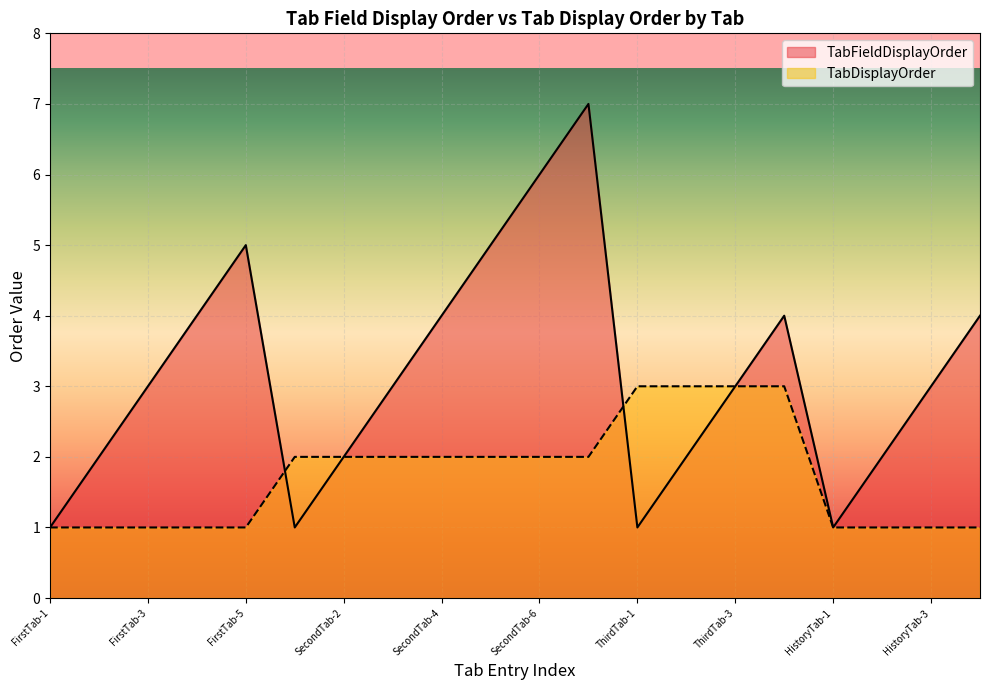

Reading right to left, list all the values displayed in this chart.

TabFieldDisplayOrder: 4	3	2	1	4	3	2	1	7	6	5	4	3	2	1	5	4	3	2	1
TabDisplayOrder: 1	1	1	1	3	3	3	3	2	2	2	2	2	2	2	1	1	1	1	1